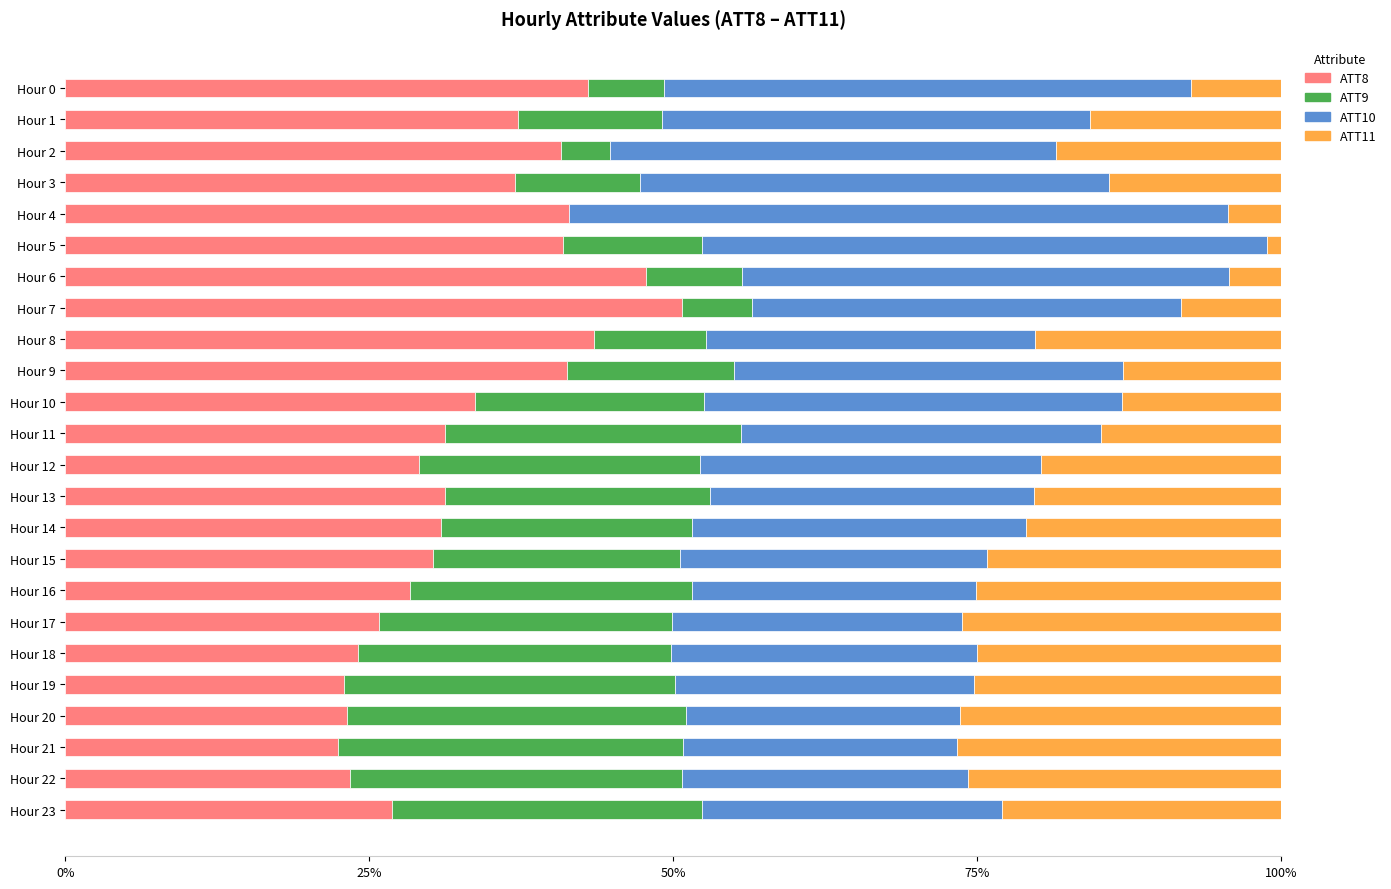

Which category has the highest value in the ATT8 series?

Hour 7